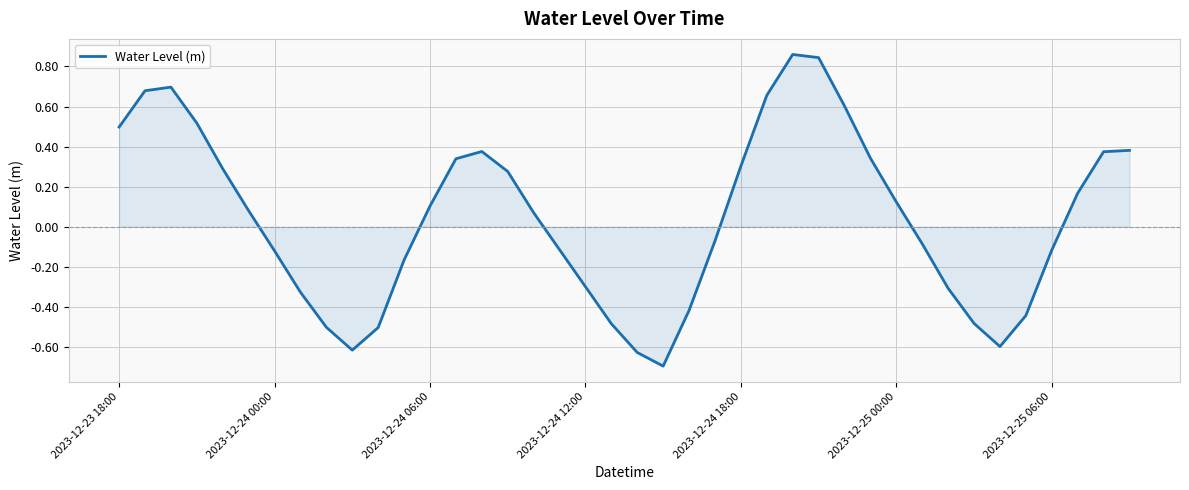

How many lines are shown in the chart?

1